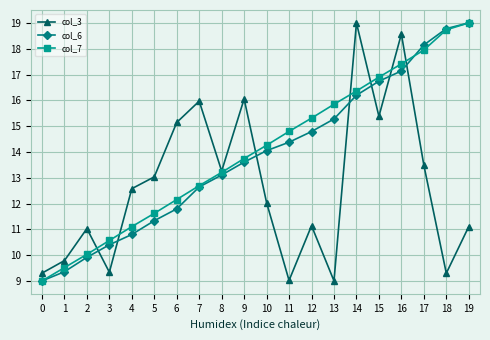

How many values in the col_6 series exceed 14?

10